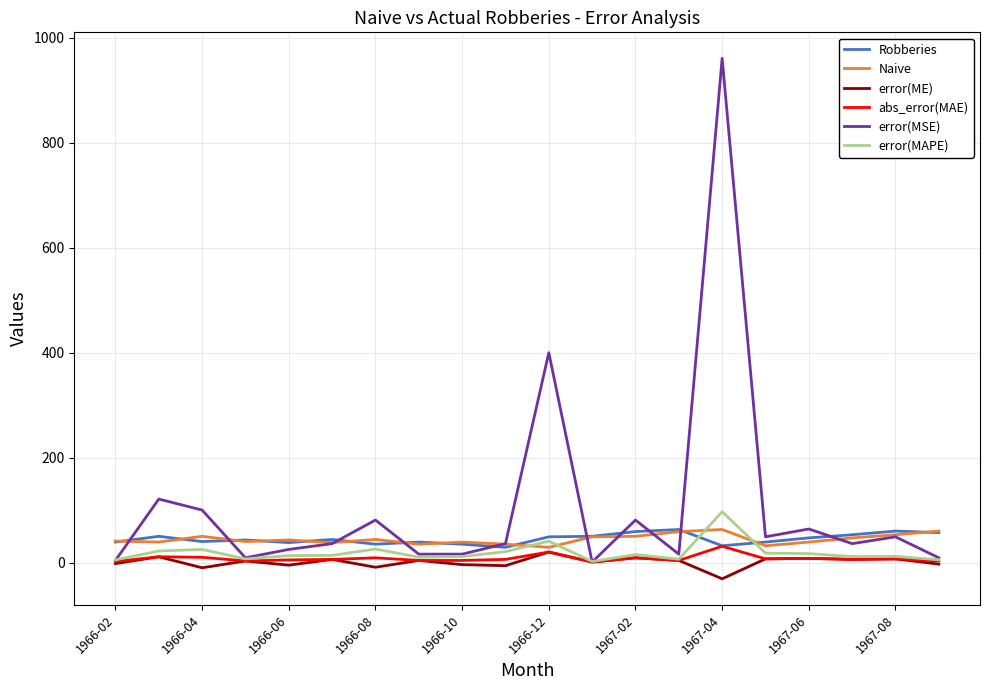

What is the smallest value displayed?

-31.0